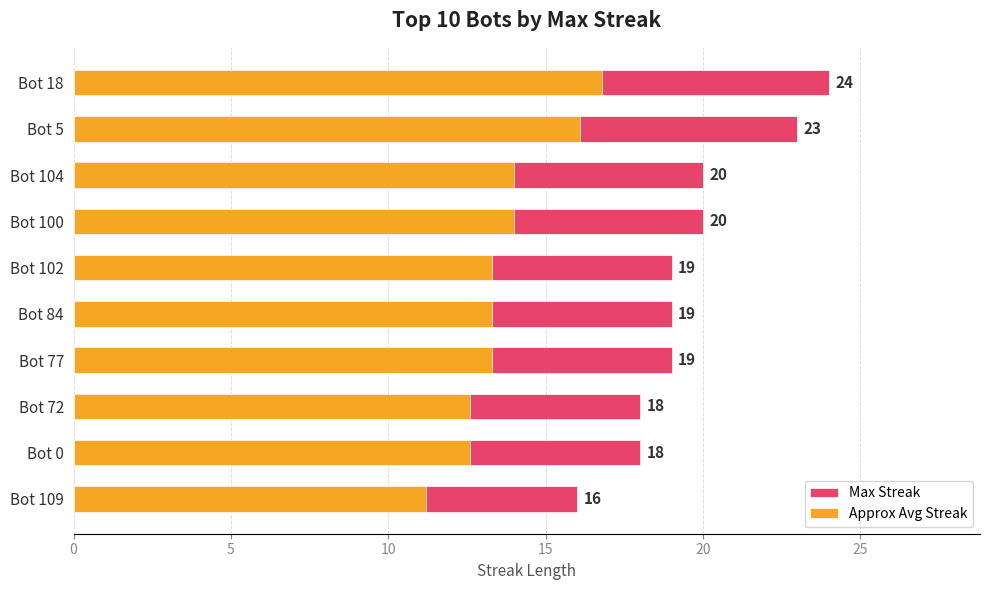

What is the smallest value displayed?

11.2